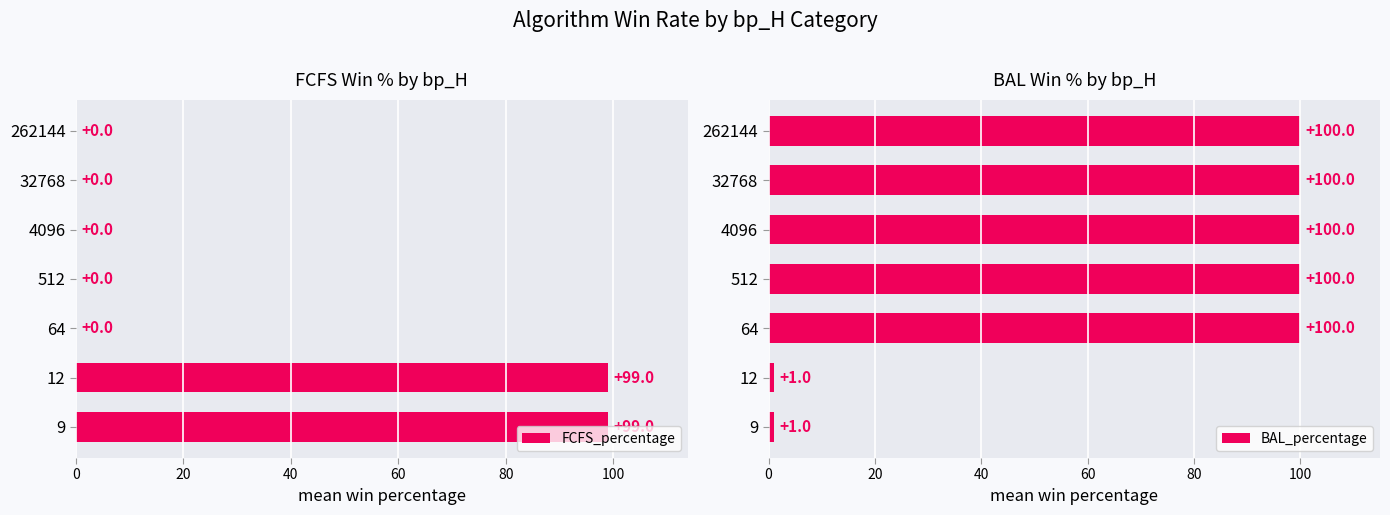

The value of FCFS_percentage at 32768 is 0. True or false?

True